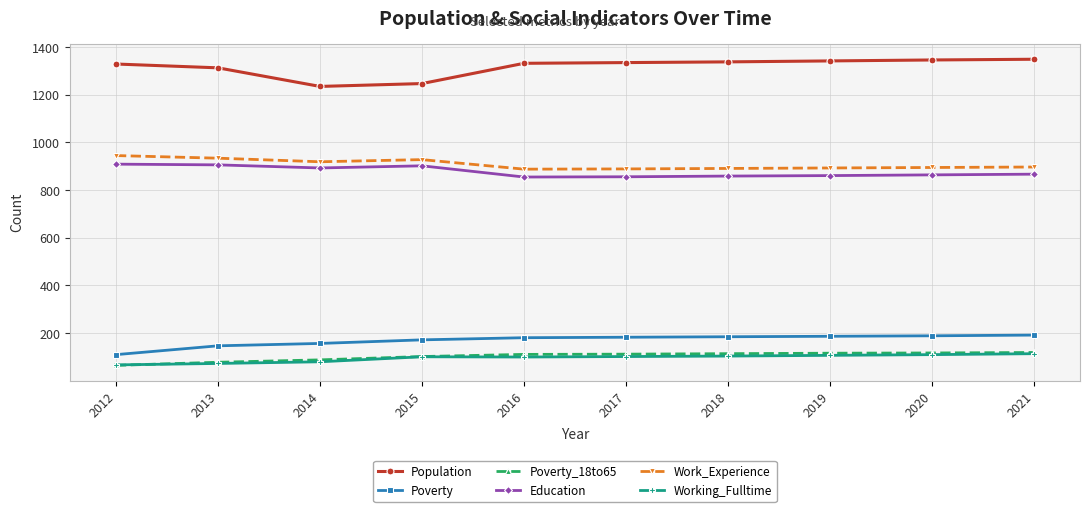

At how many categories does at least one series exceed 161?

10